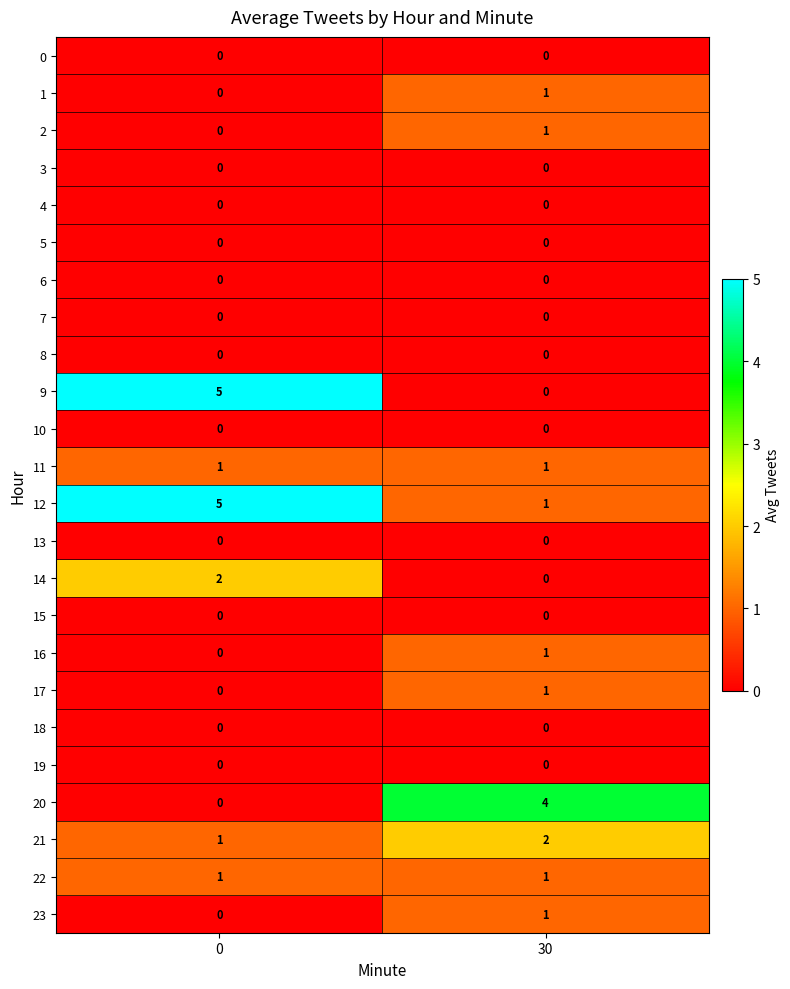

True or false: 23 has a value of 0 at 30.

False